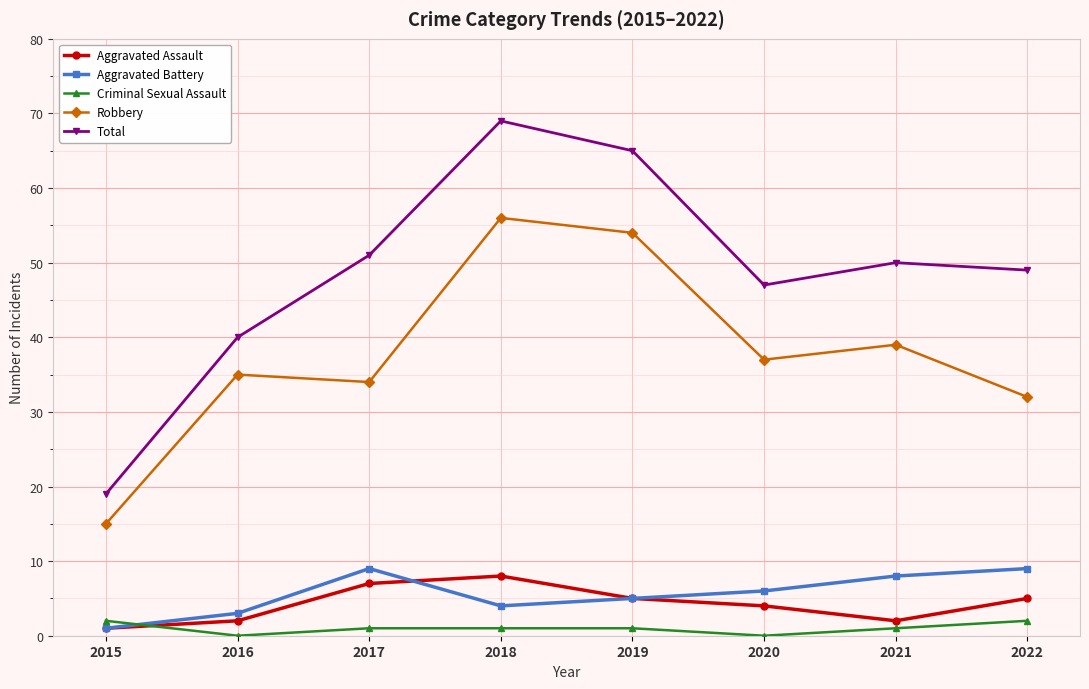

Count the number of data series in this chart.

5